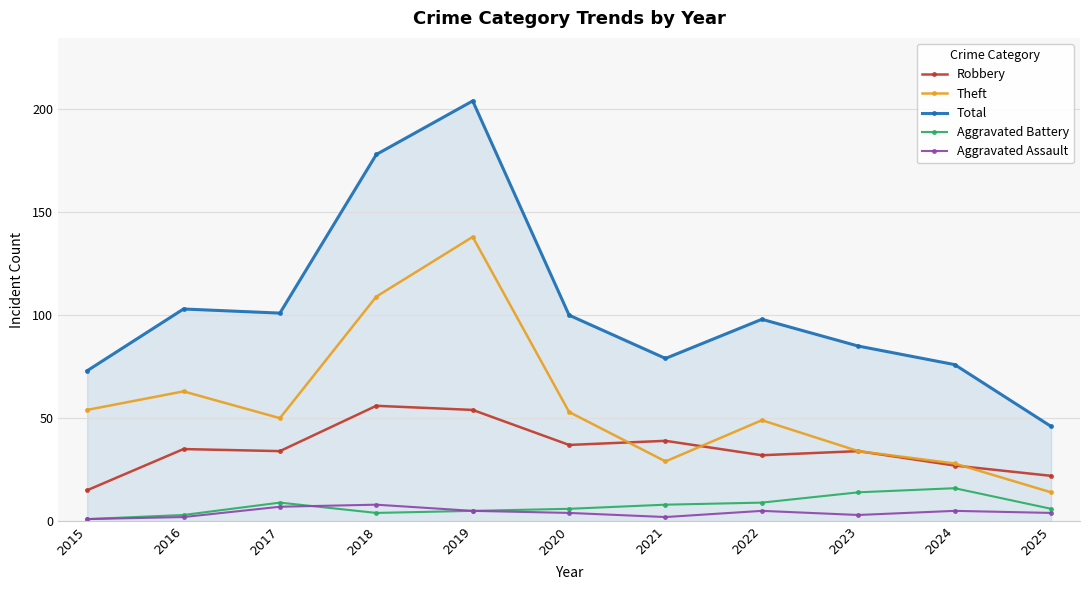

At which category does the chart reach its peak across all series?

2019